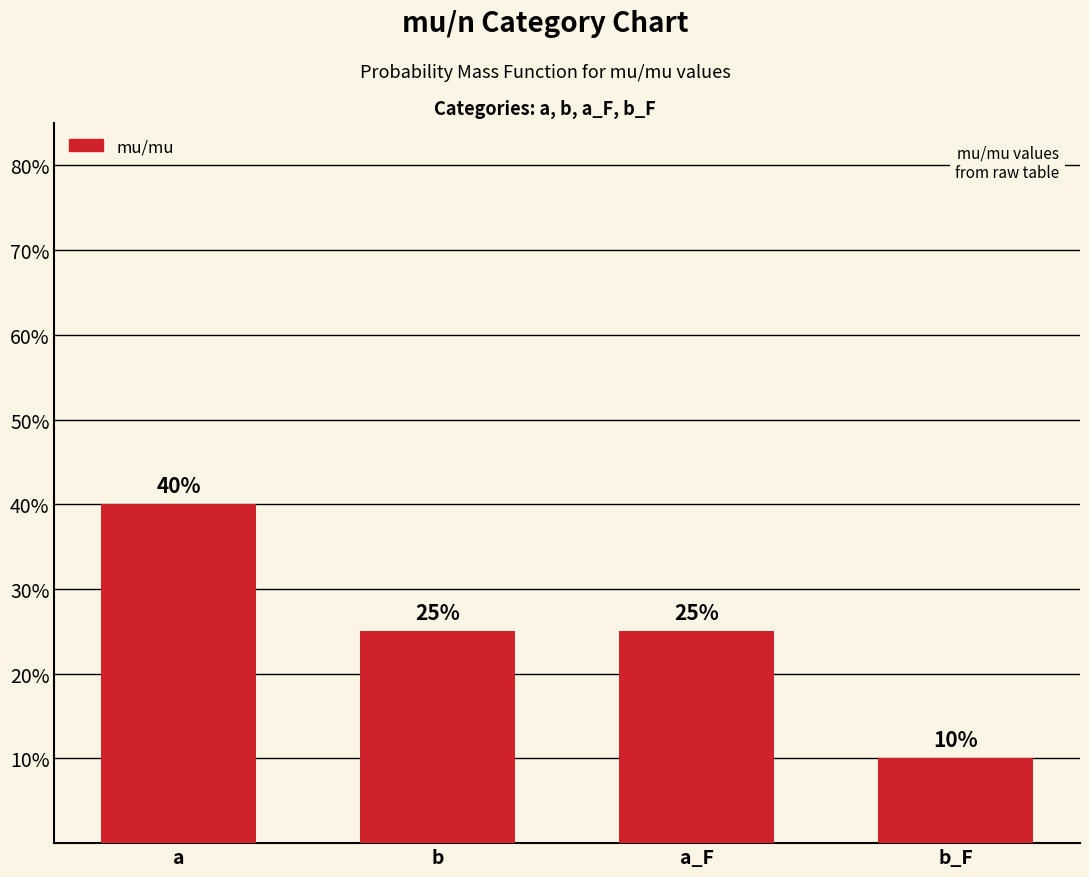

Are the bars grouped side by side (vs. stacked)?

No